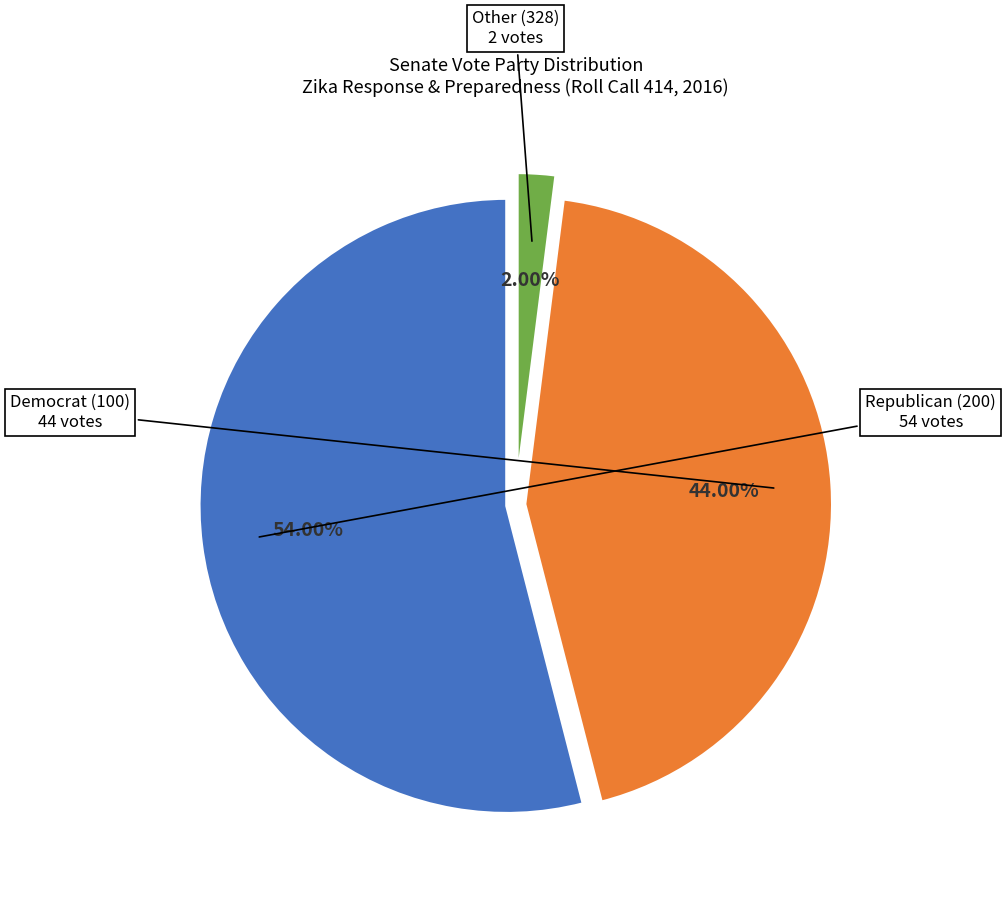

Is there any slice that represents more than half of the pie?

Yes